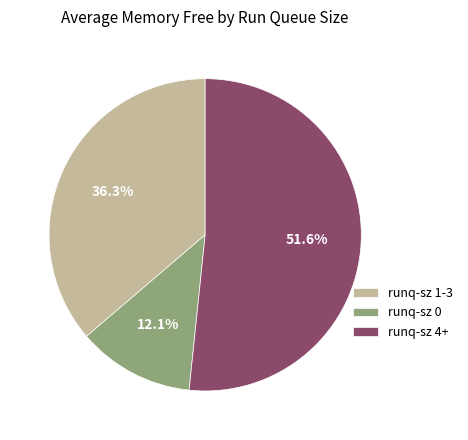

Between runq-sz 1-3 and runq-sz 0, which is larger?

runq-sz 1-3